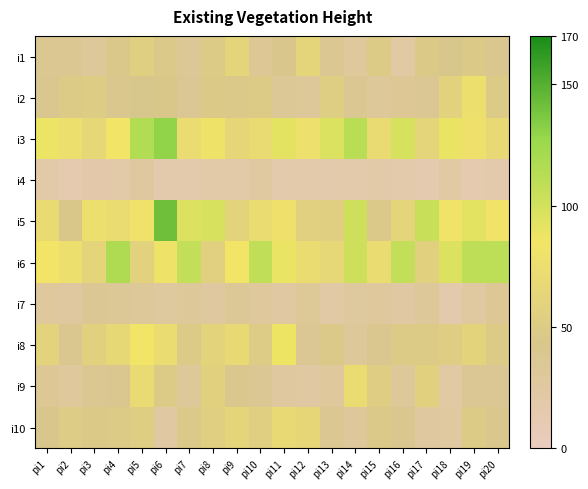

Rank the series at pi15 from highest to lowest value.

i6, i3, i9, i1, i5, i10, i8, i2, i7, i4